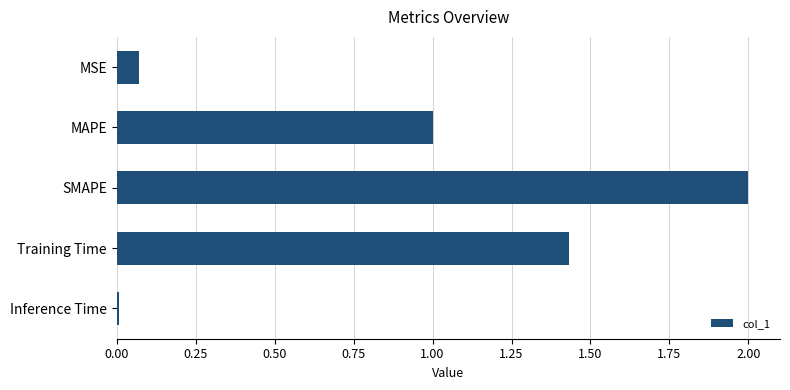

The value at SMAPE is 3.2. True or false?

False